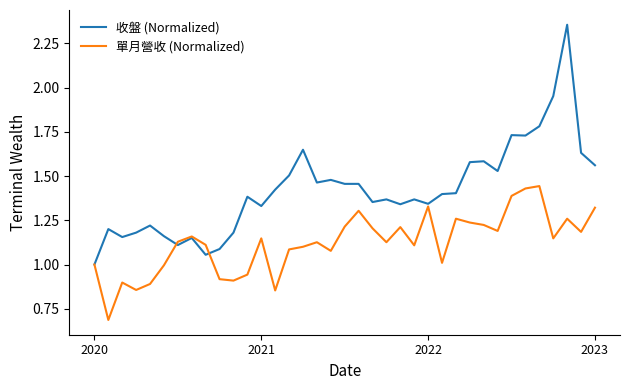

Which series has the widest spread of values?

收盤 (Normalized)